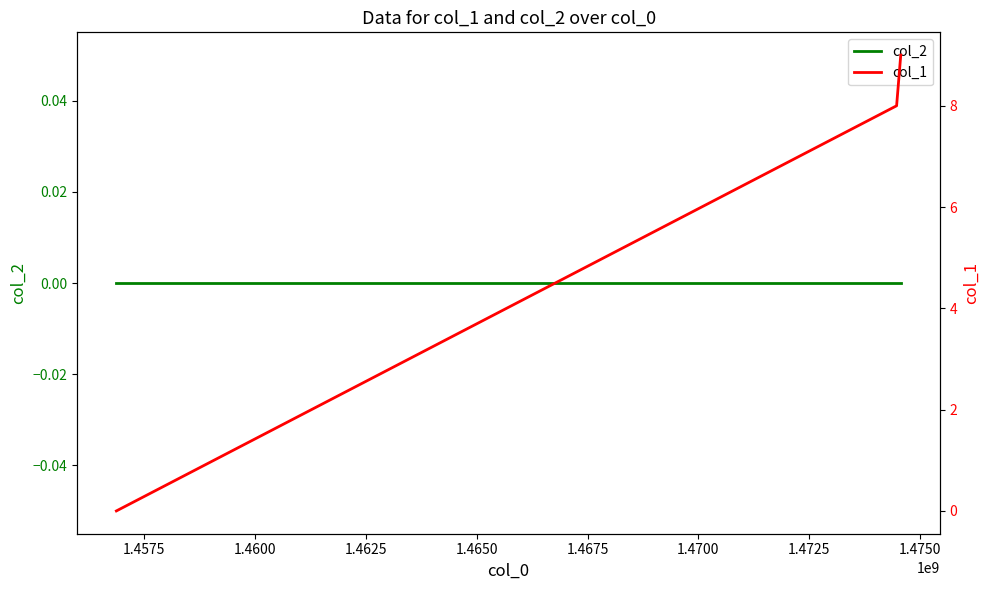

What is the maximum value for col_1?

9